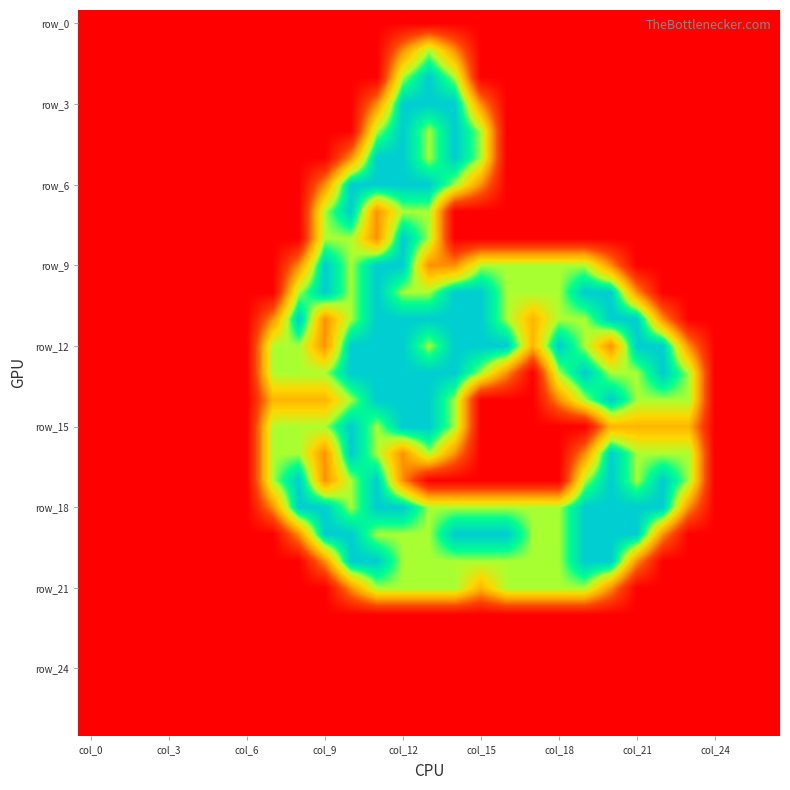

How many data points does each series have?

27